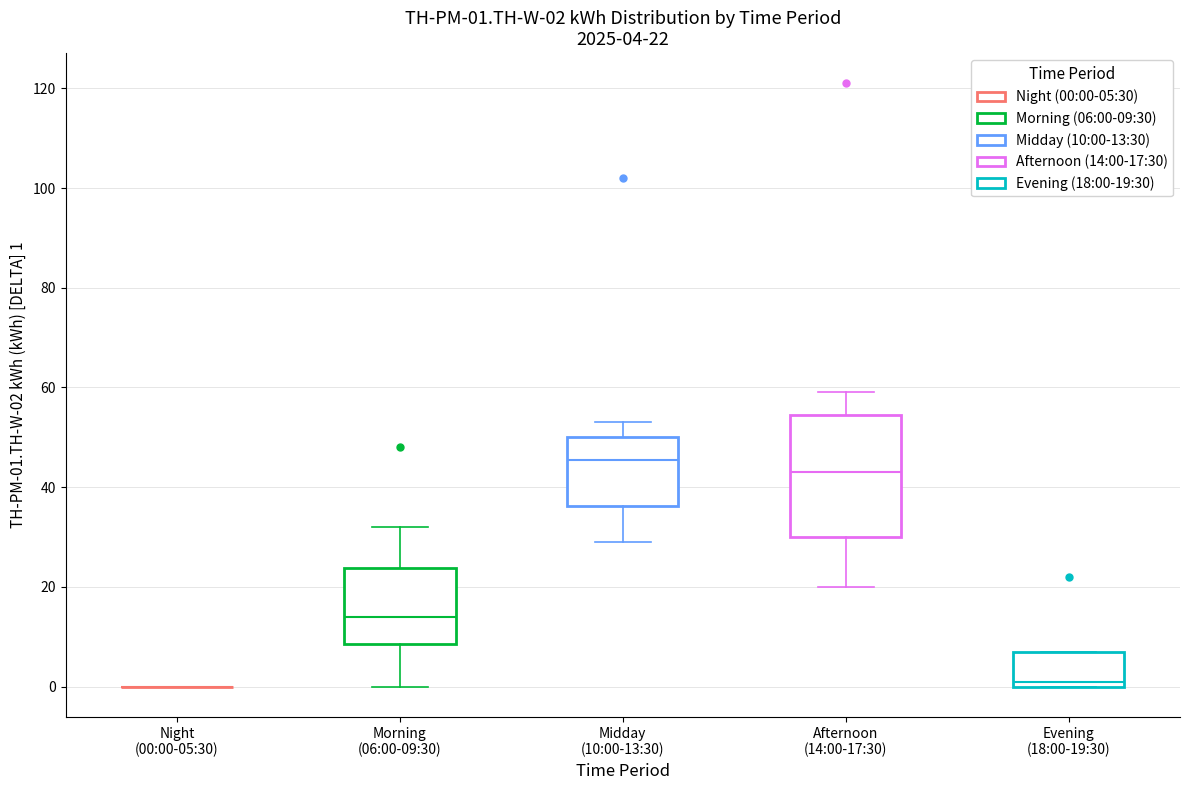

Comparing the boxes themselves (not the whiskers), which one is the tallest?

Afternoon (14:00-17:30)